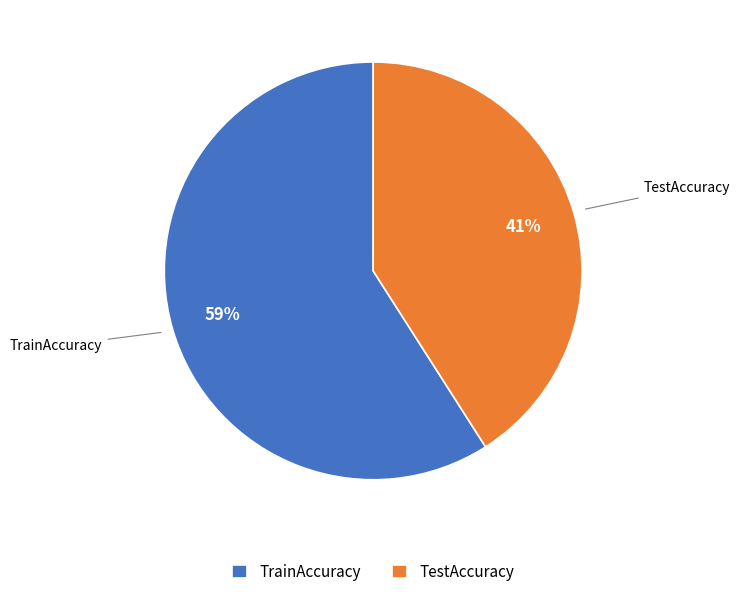

Combined, do TestAccuracy and TrainAccuracy account for over 50%?

Yes